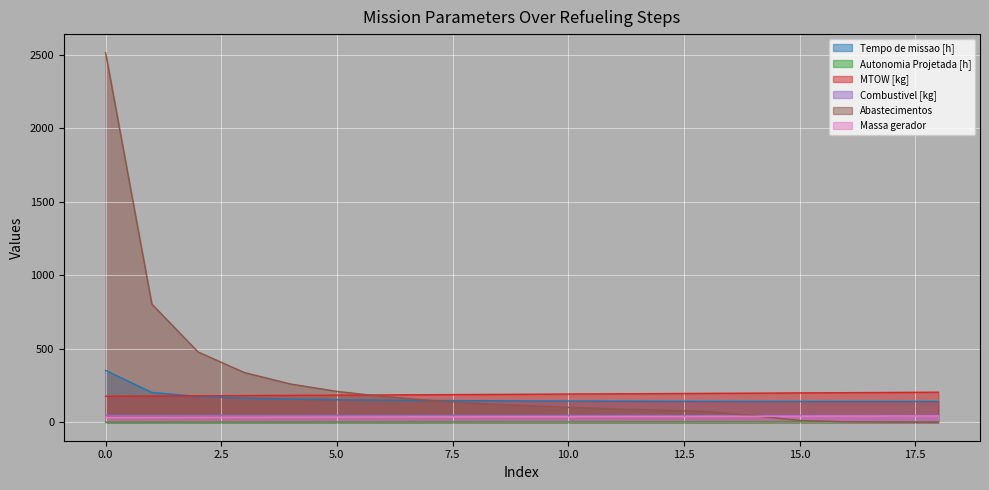

Is the value of Autonomia Projetada [h] at 11 greater than the value of Massa gerador at 4?

No